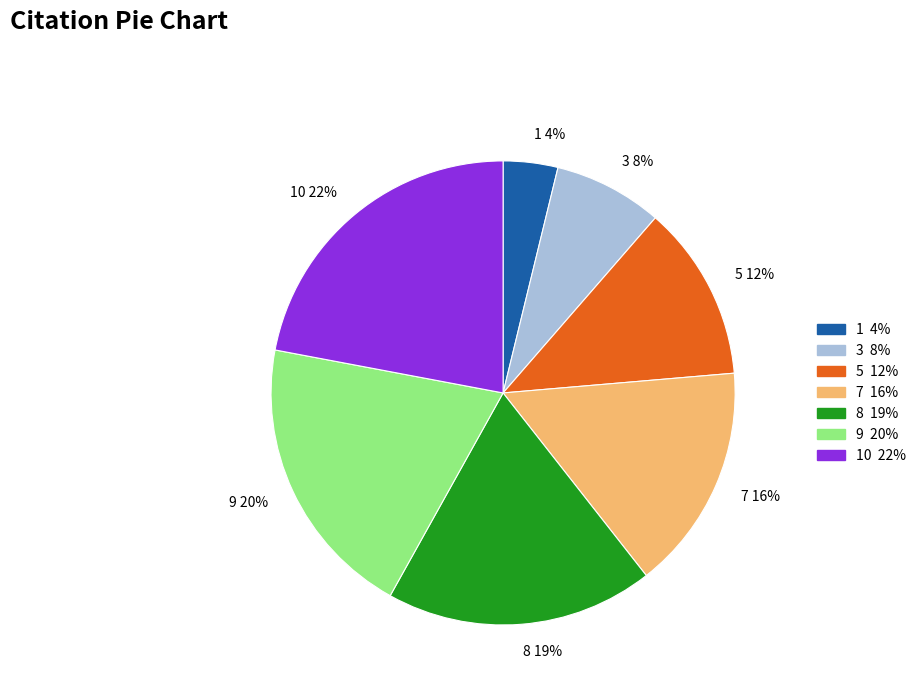

Rank the categories by value from highest to lowest.

10 22%, 9 20%, 8 19%, 7 16%, 5 12%, 3 8%, 1 4%